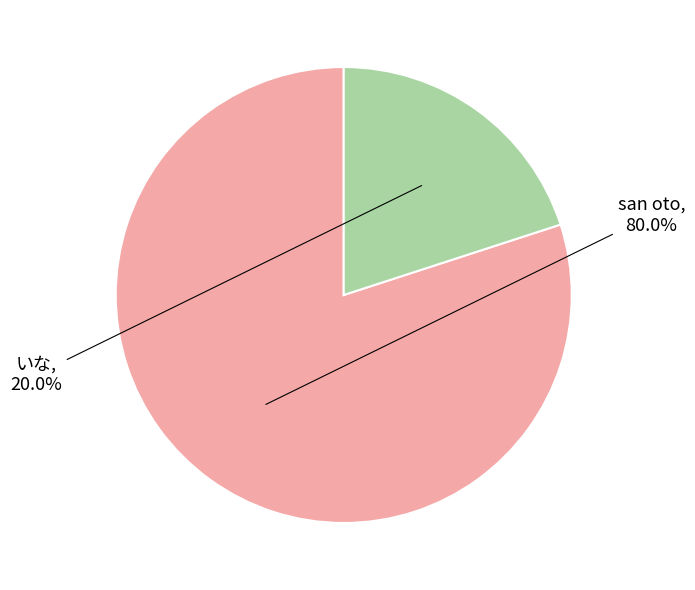

Is there a majority slice in this chart?

Yes